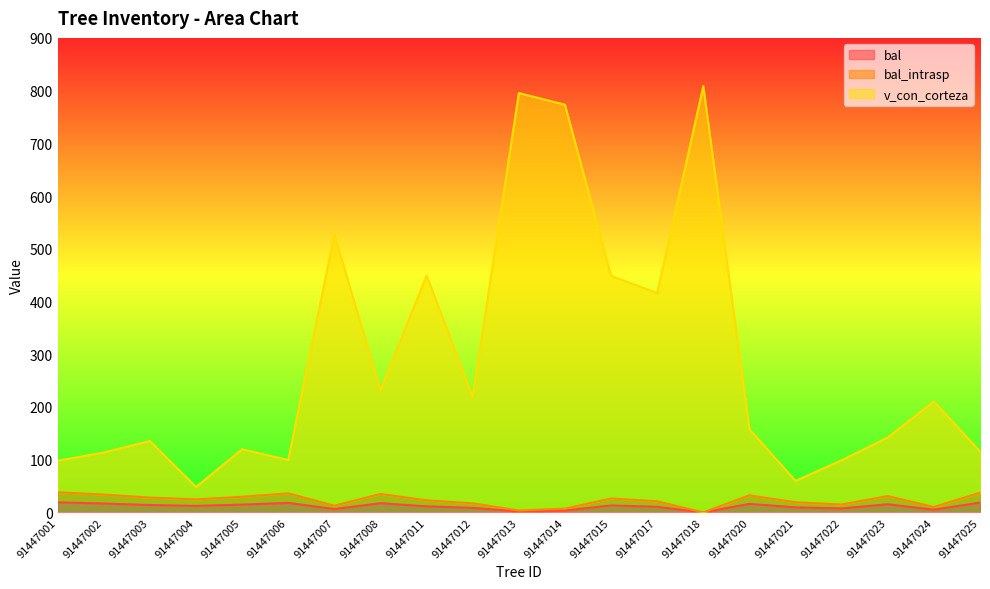

Reading left to right, what are all the values shown in this chart?

bal: 19.1	16.9	14.1	12.4	14.8	18.1	6.4	17.5	11.5	8.6	1.8	3.6	13.2	10.6	0.0	16.2	9.6	7.5	15.5	5.1	18.6
bal_intrasp: 38.2	33.8	28.1	24.7	29.7	36.2	12.7	35.0	23.0	17.2	3.7	7.1	26.4	21.1	0.0	32.4	19.2	15.0	31.0	10.3	37.3
v_con_corteza: 98.0	113.6	135.4	48.2	119.7	99.4	526.9	231.5	449.4	218.9	795.4	773.2	448.7	415.9	808.5	157.9	59.8	98.9	142.1	210.3	115.7